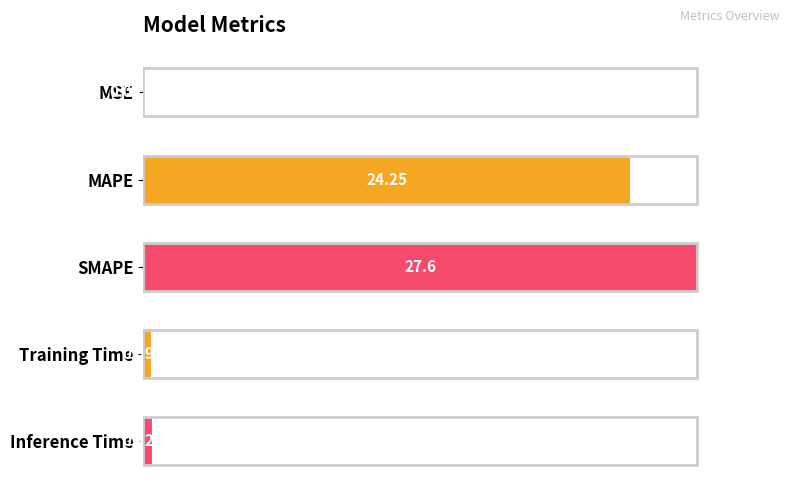

What is the sum of all values?

52.7